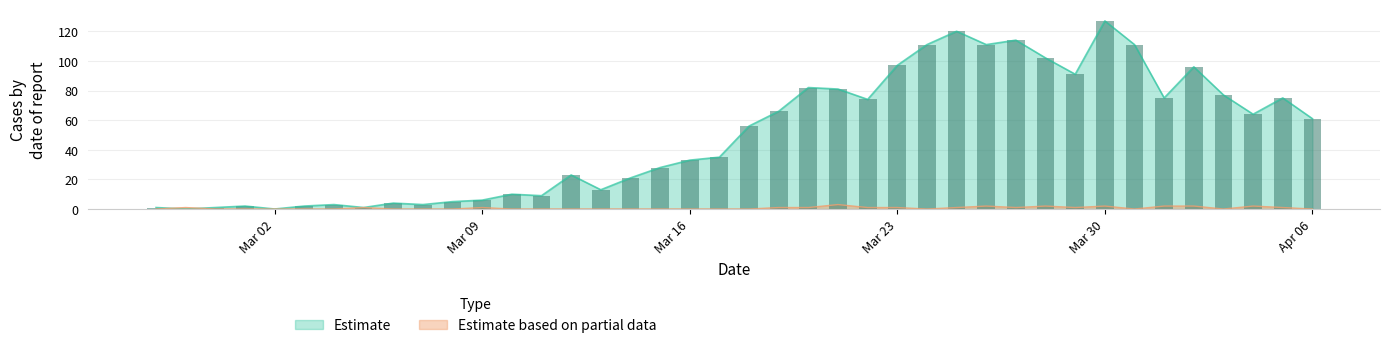

What is the value of the not-confirmed bar at the 31st from the left?

2